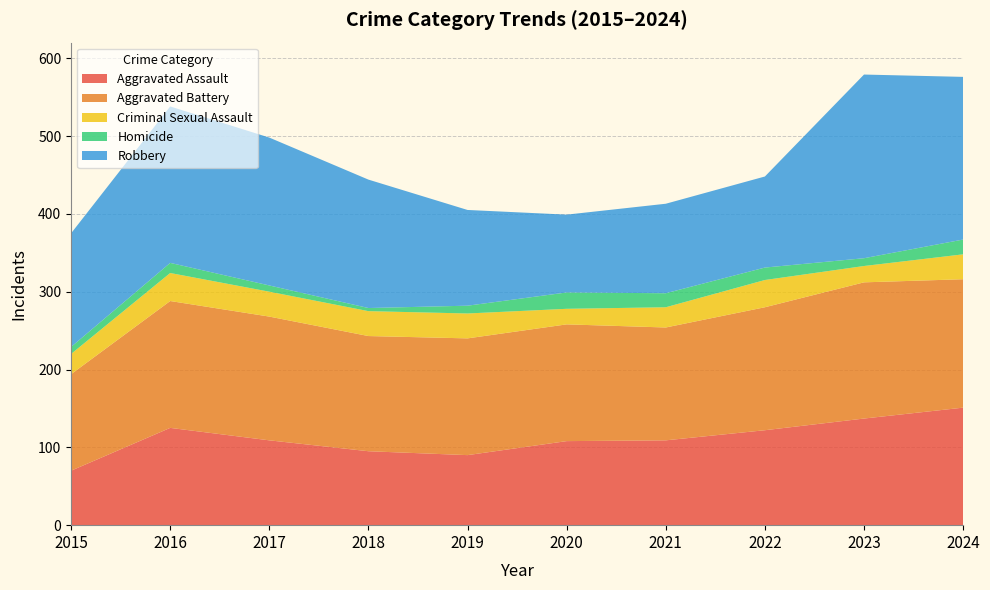

Reading left to right, list all the values displayed in this chart.

Aggravated Assault: 70	125	109	95	90	108	109	122	137	151
Aggravated Battery: 124	163	159	148	150	150	145	158	175	165
Criminal Sexual Assault: 26	36	32	32	32	20	26	35	21	32
Homicide: 9	13	8	4	10	21	18	16	10	19
Robbery: 146	201	190	165	123	100	115	117	236	209